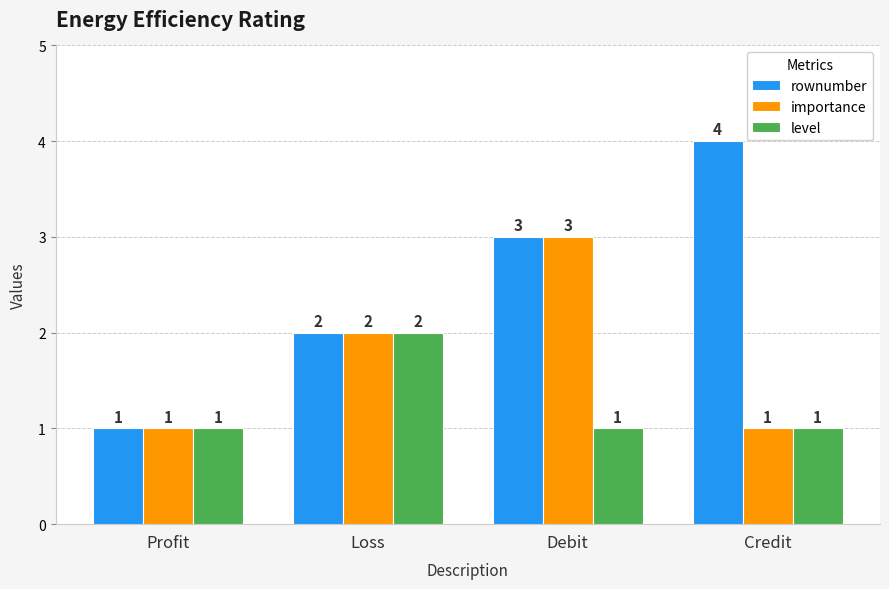

Are the bars grouped side by side (vs. stacked)?

Yes